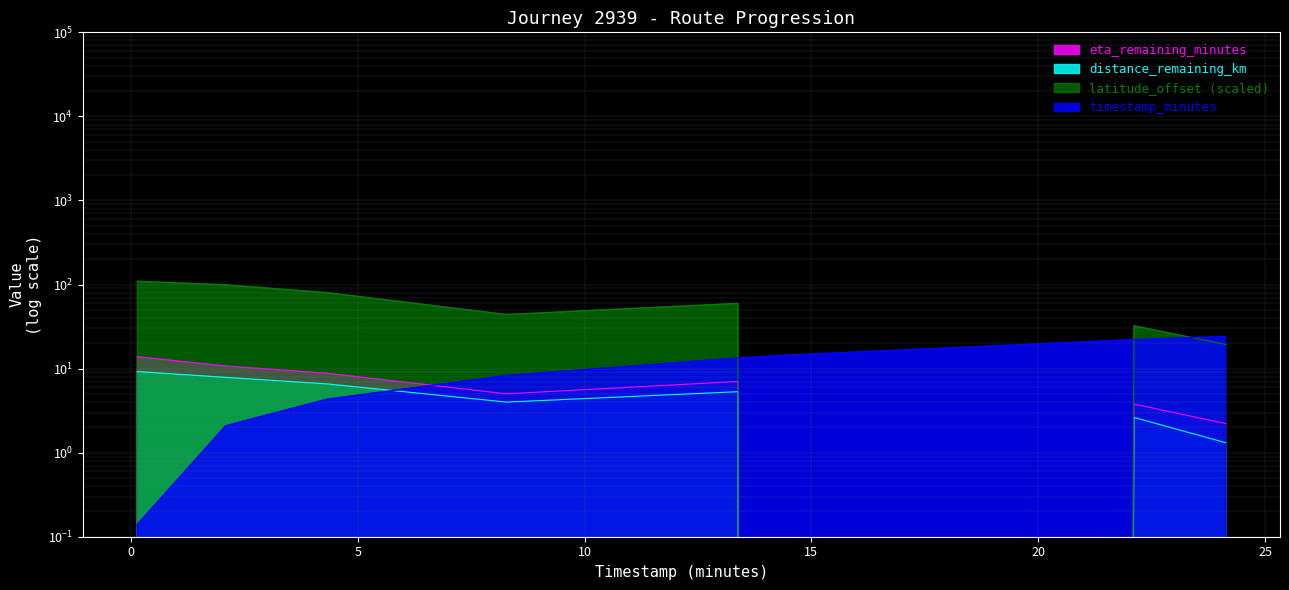

What is the difference between the latitude_offset values at 2.09 and 8.28?

55.2